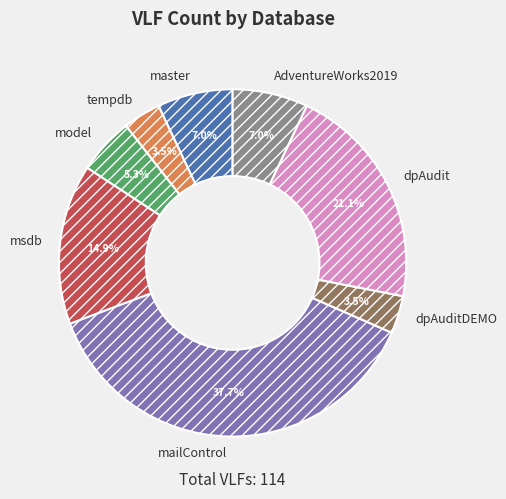

Is it true that msdb is 15% of the pie?

True